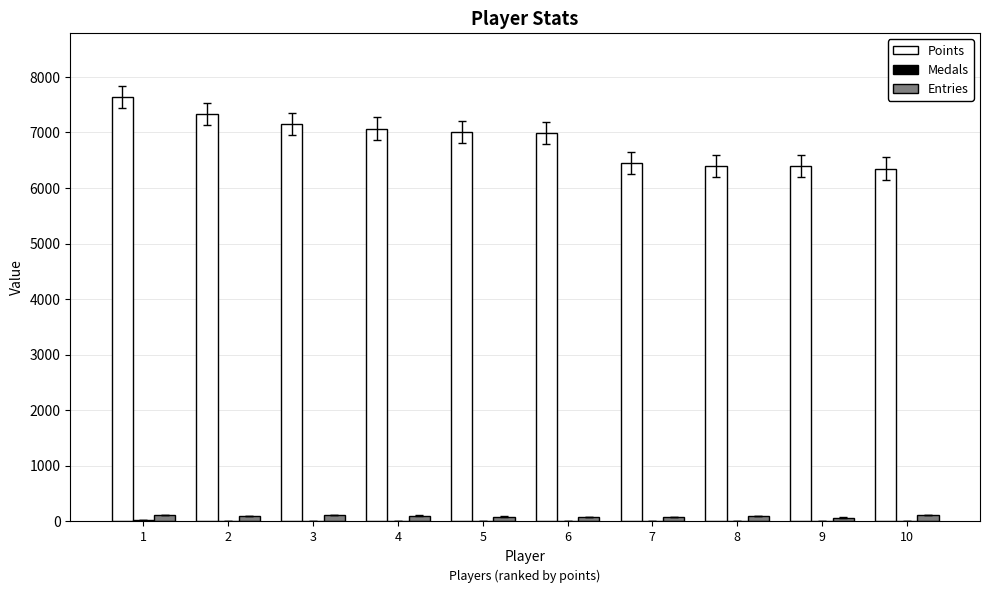

Is the value of Entries at 5 greater than the value of Points at 5?

No